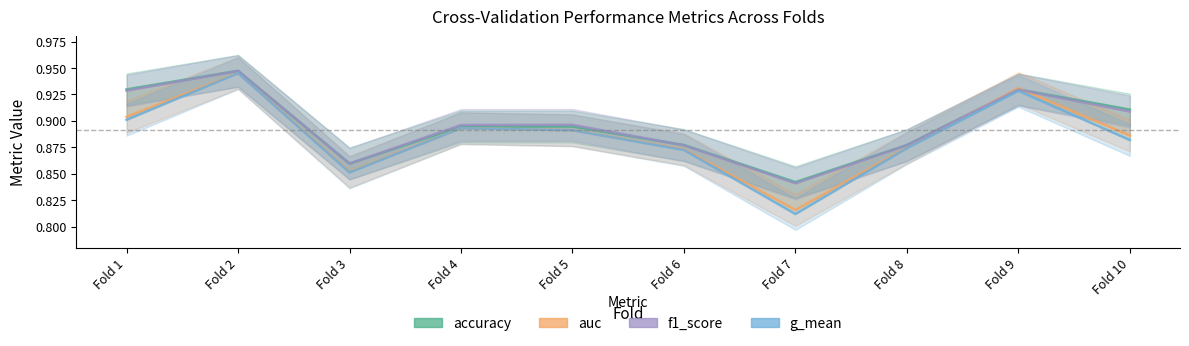

Is it true that f1_score equals 1.4 at Fold 9?

False